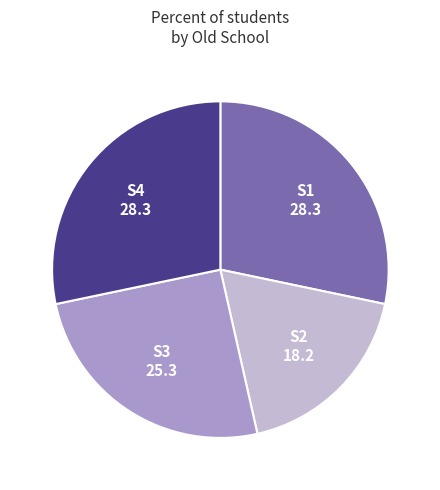

Count the number of slices in the pie.

4